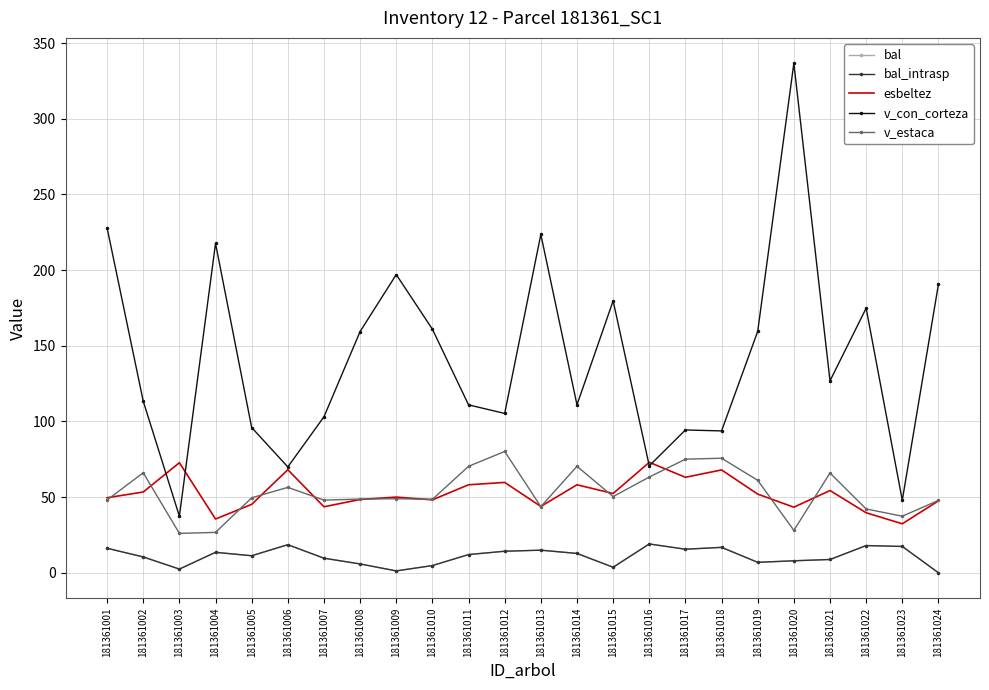

The esbeltez series shows 129.4 at 181361016. True or false?

False